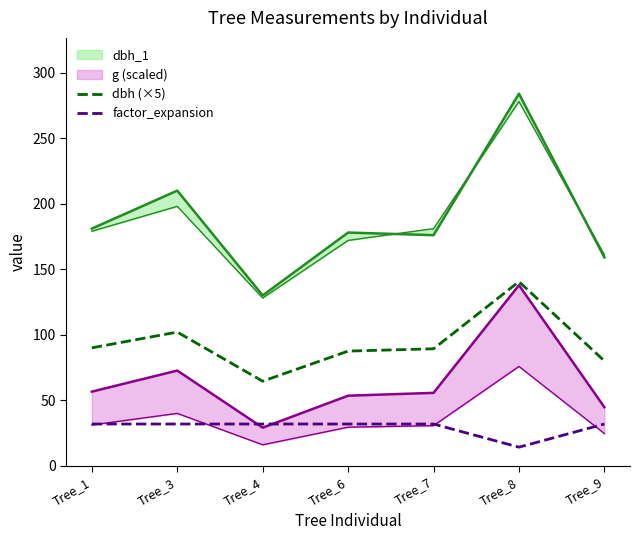

Is it true that dbh (×5) equals 80.0 at Tree_9?

True